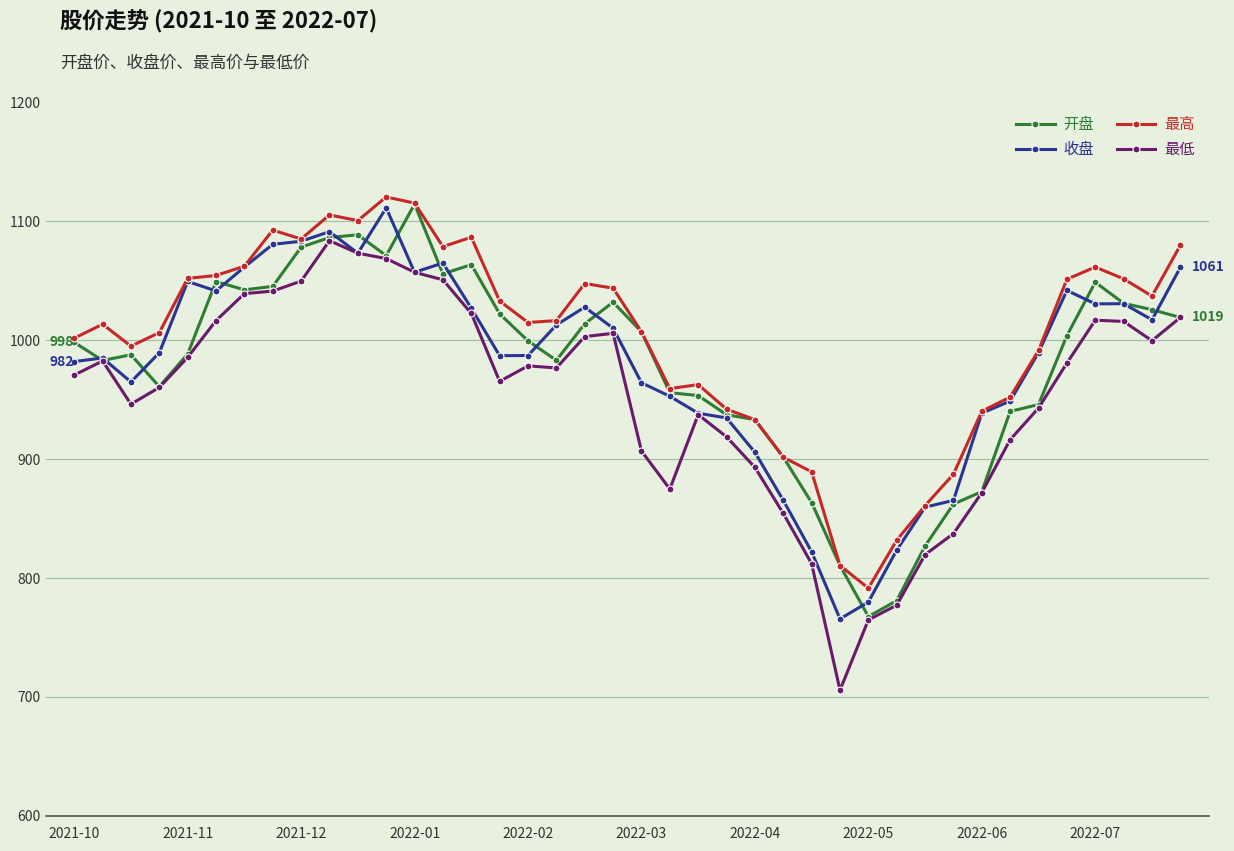

What is the difference between the second highest and second lowest values in the 收盘 series?

311.5